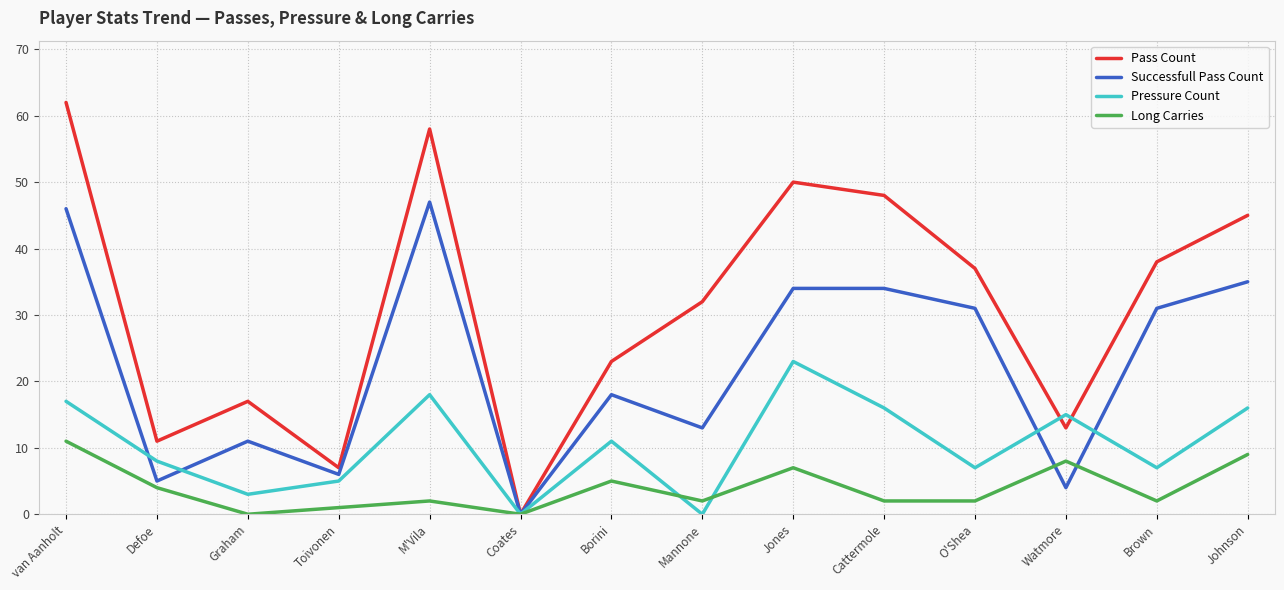

In Pressure Count, how many points are lower than both neighbors (excluding endpoints)?

5